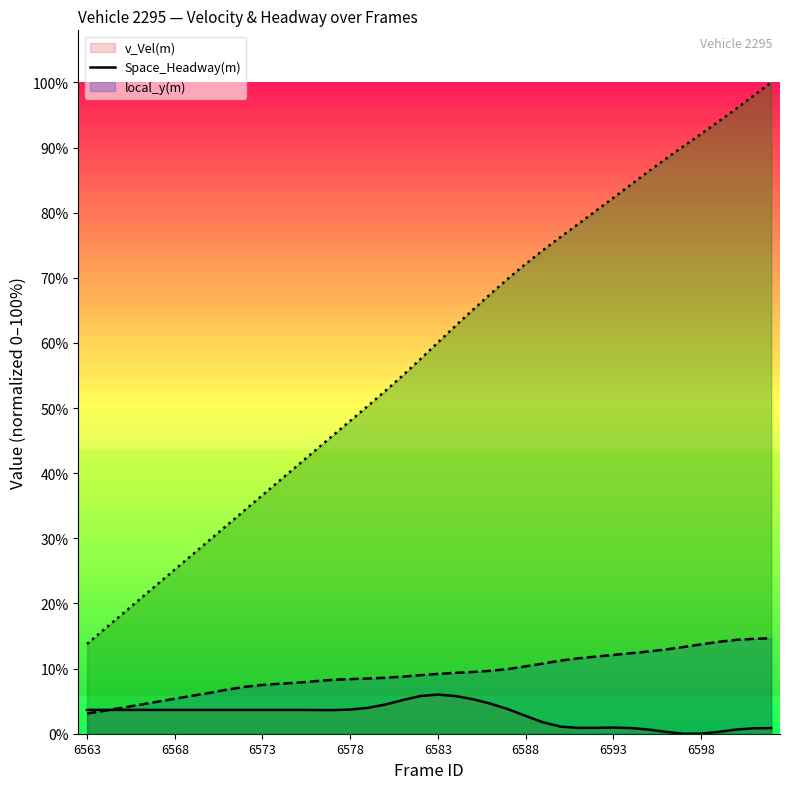

True or false: Space_Headway(m) (line) has a value of 8.3 at 14.

True